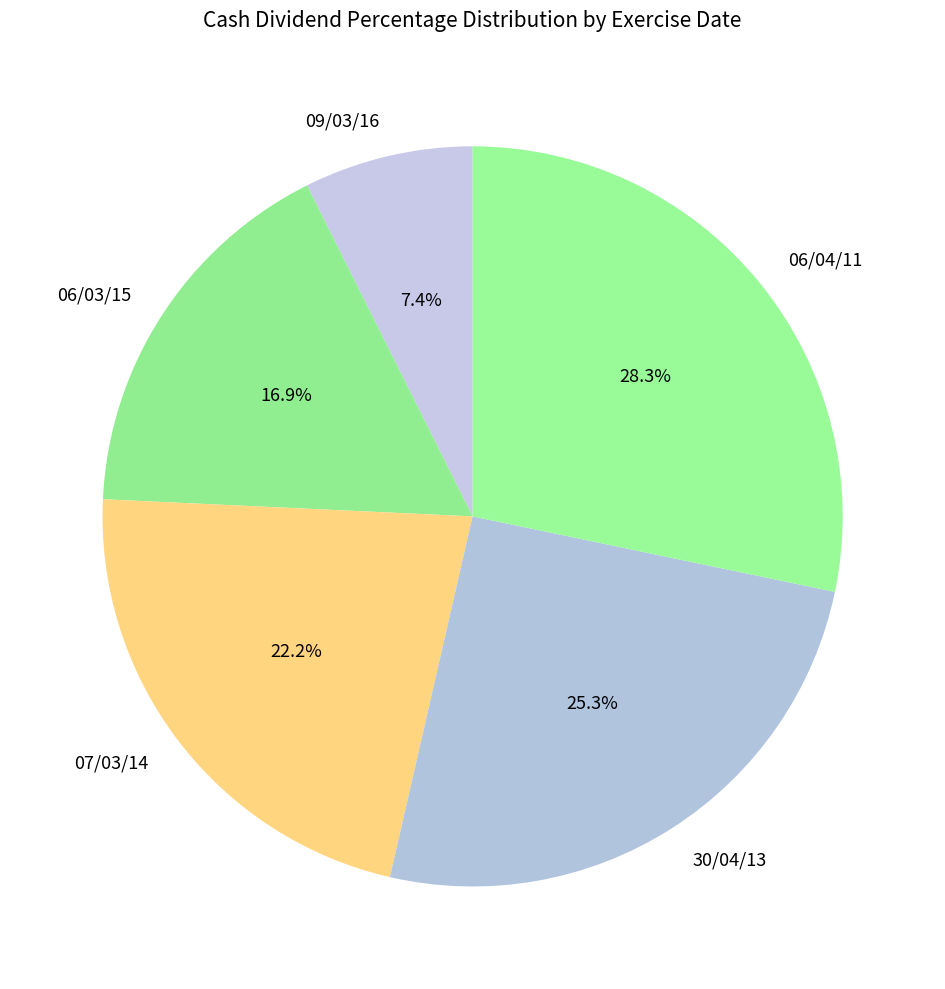

Between 30/04/13 and 06/03/15, which is larger?

30/04/13